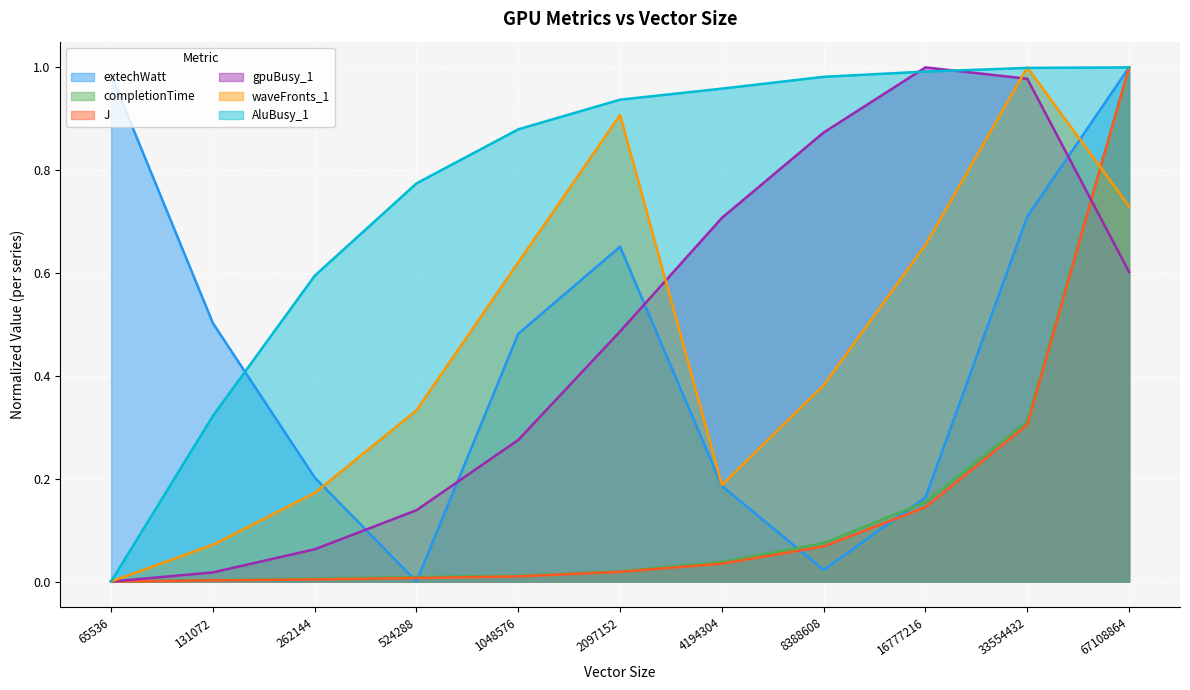

Is the value of extechWatt at 33554432 greater than the value of J at 8388608?

Yes